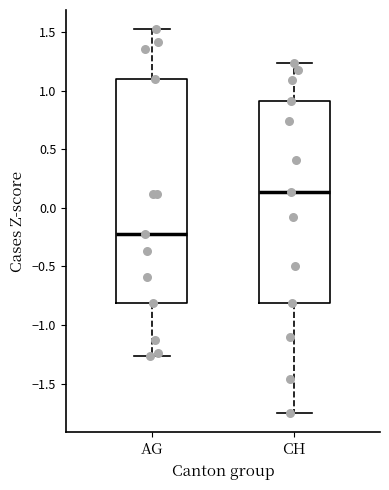

Which box is the tallest, from its lower edge to its upper edge?

AG